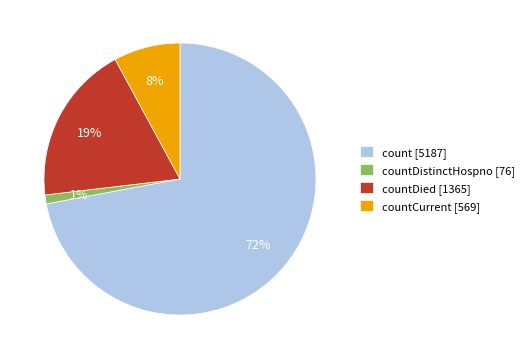

What is the ratio of the value at countCurrent [569] to the value at countDied [1365]?

0.4